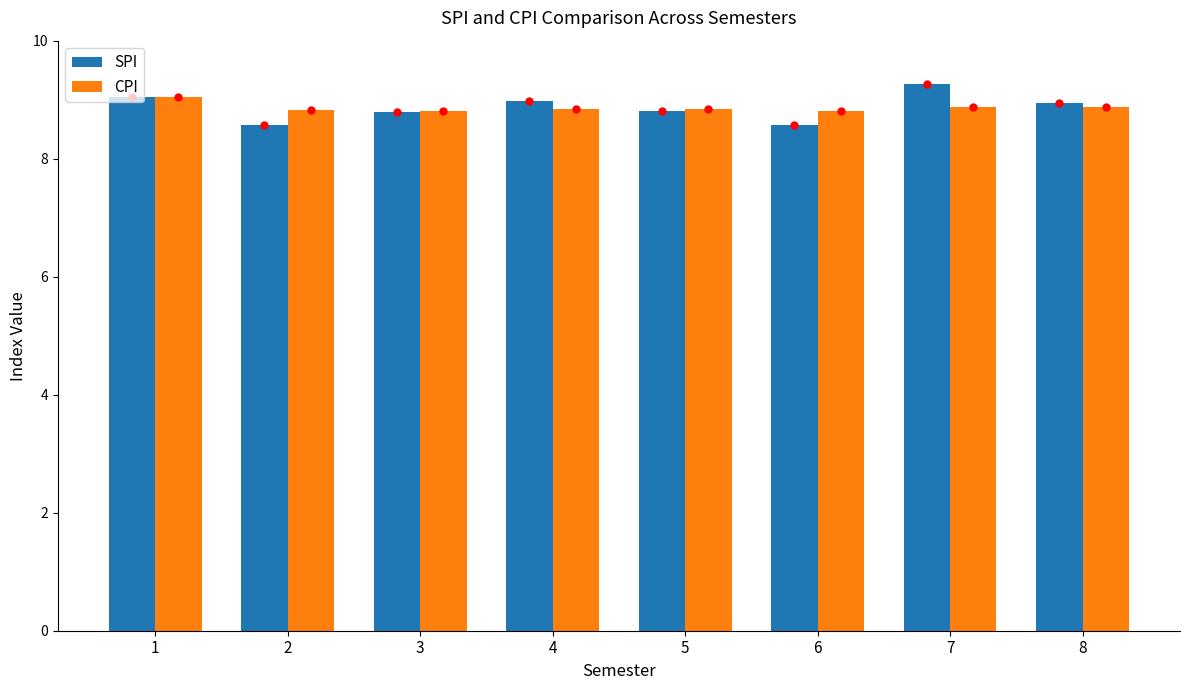

How many bars are there in each group?

2